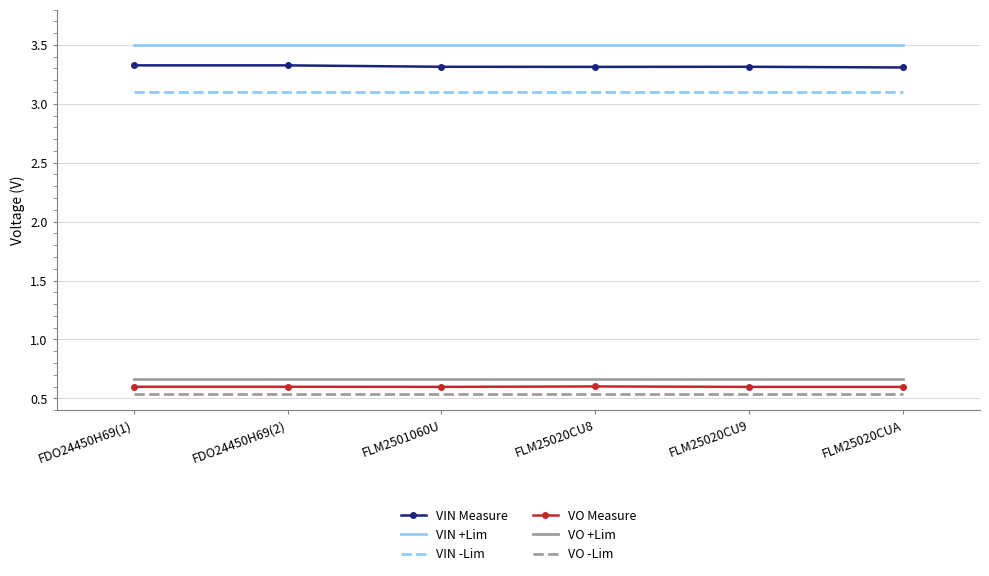

Which series has the widest spread of values?

VIN Measure